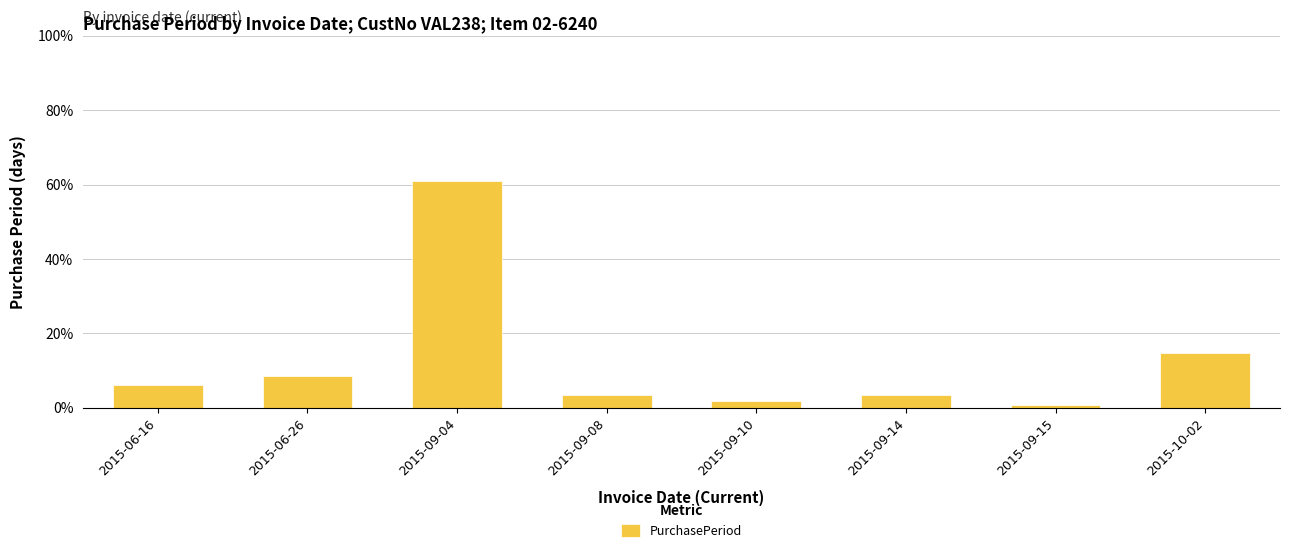

What is the minimum value shown in the chart?

0.9